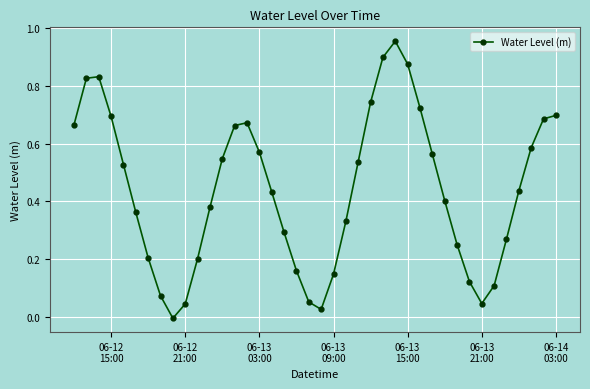

True or false: there are more than 1 points higher than both neighbors.

True